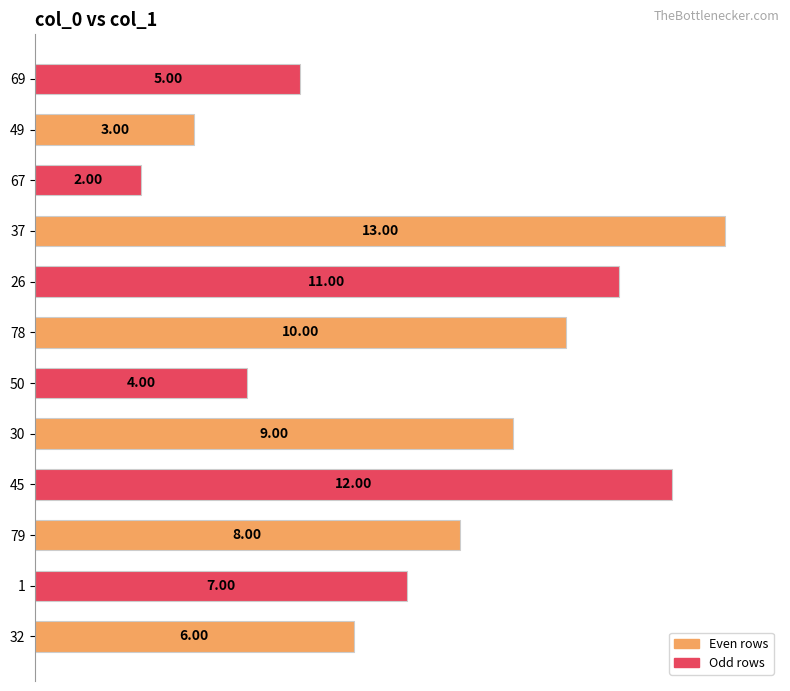

Rank the categories by value from lowest to highest.

67, 49, 50, 69, 32, 1, 79, 30, 78, 26, 45, 37